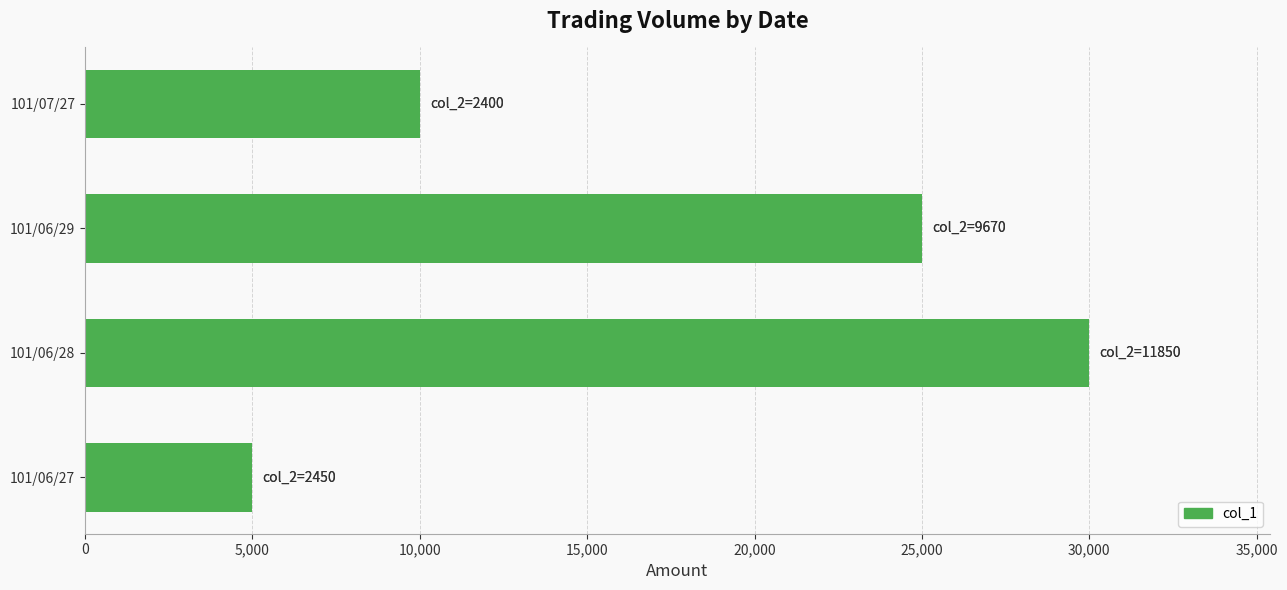

How many data points are less than 25000?

2